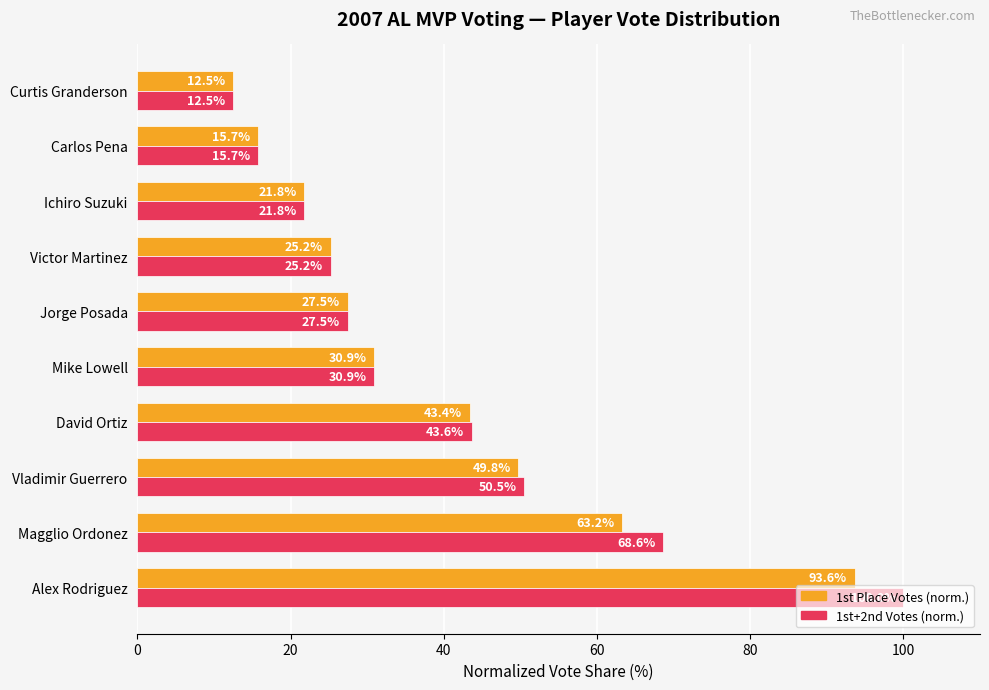

At which category is the sum across all series the highest?

Alex Rodriguez